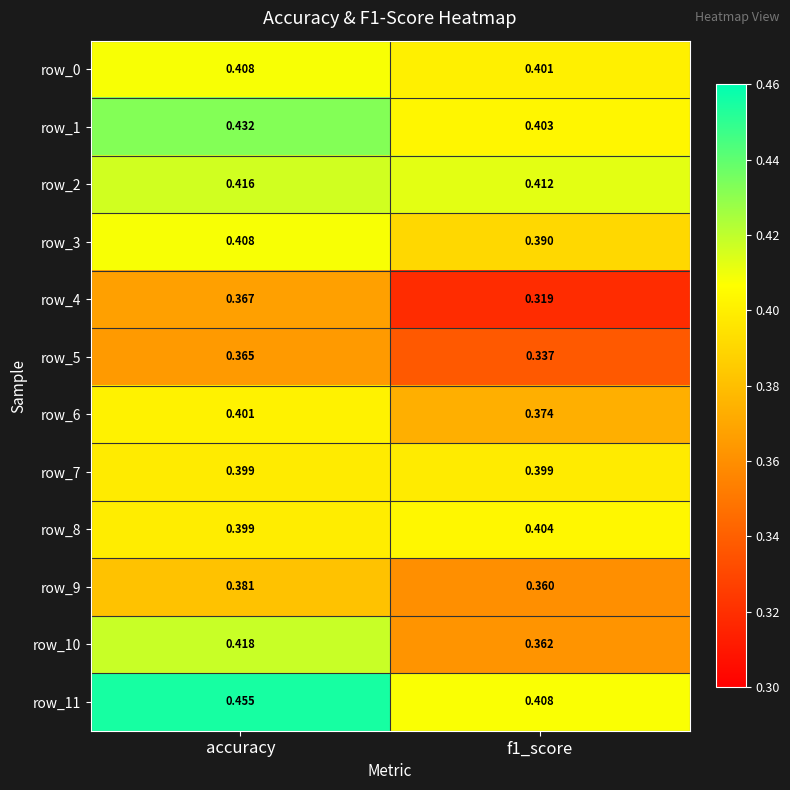

Rank the series at f1_score from highest to lowest value.

row_2, row_11, row_8, row_1, row_0, row_7, row_3, row_6, row_10, row_9, row_5, row_4